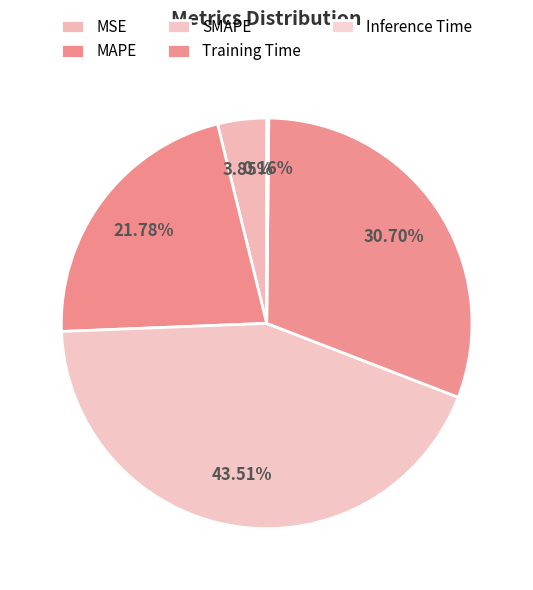

Which has a higher value, Training Time or Inference Time?

Training Time